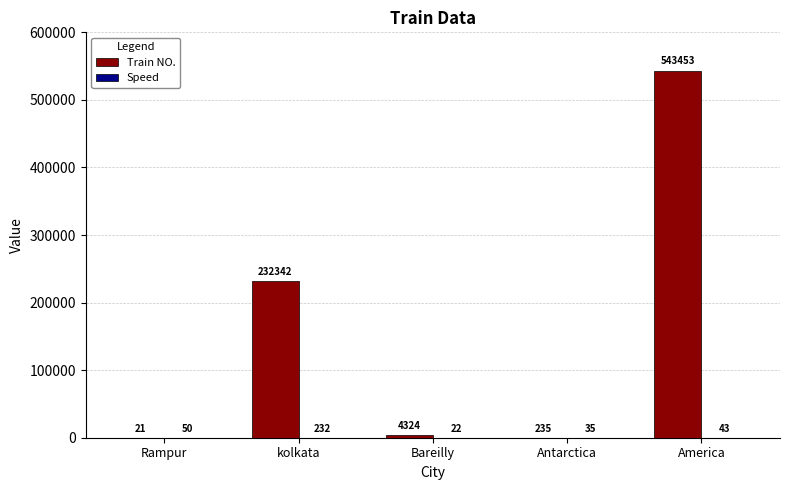

The value of Train NO. at Rampur is 21. True or false?

True